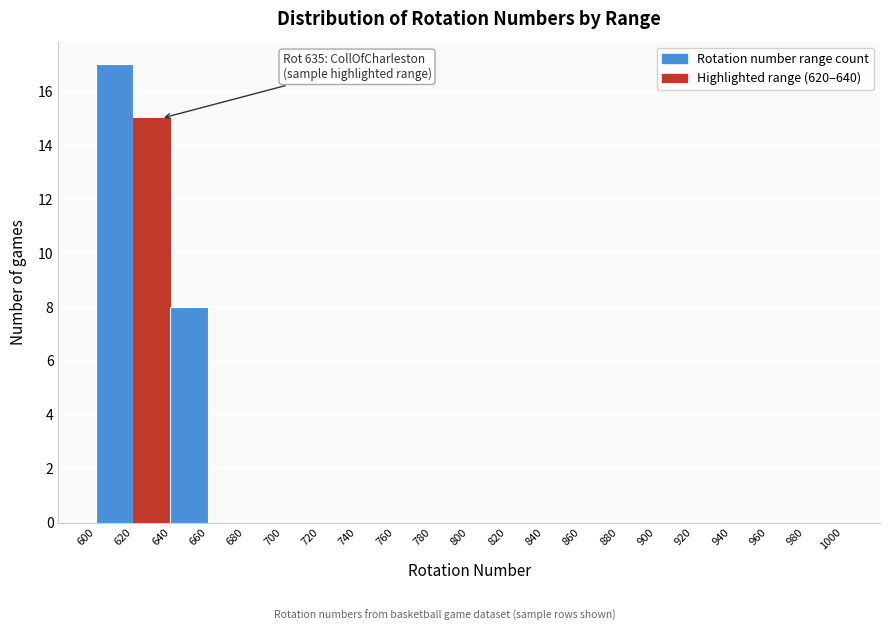

Which range on the x-axis has the tallest bar?

600 to 620